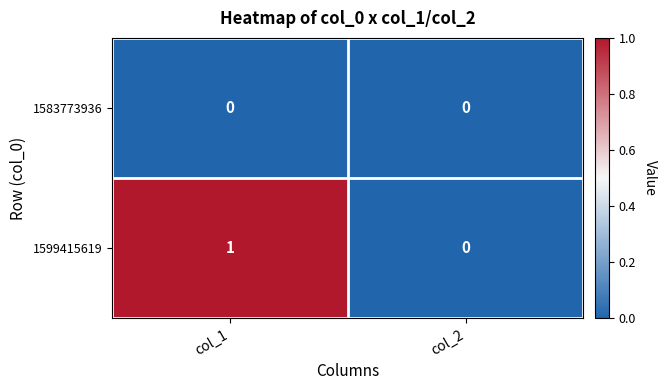

Which category has the highest value in the 1599415619 series?

col_1